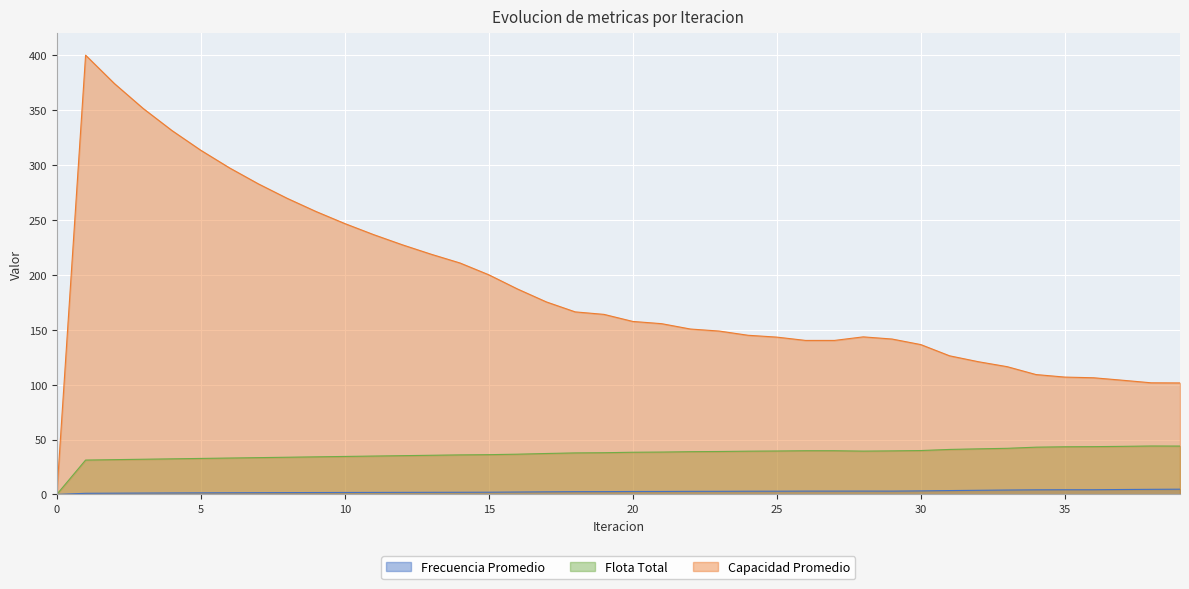

What is the maximum value shown in the chart?

400.1